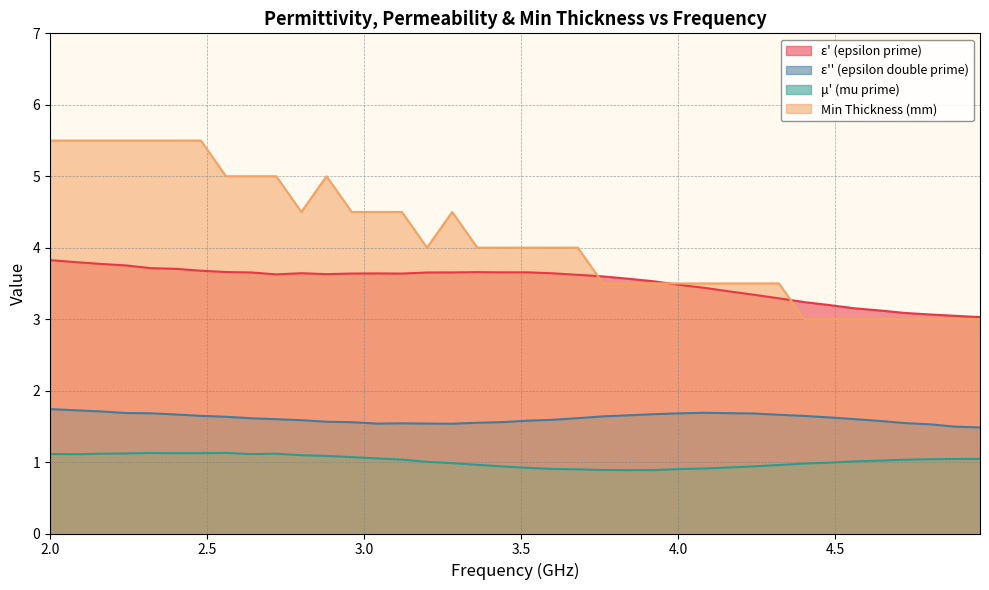

Count the number of data series in this chart.

4